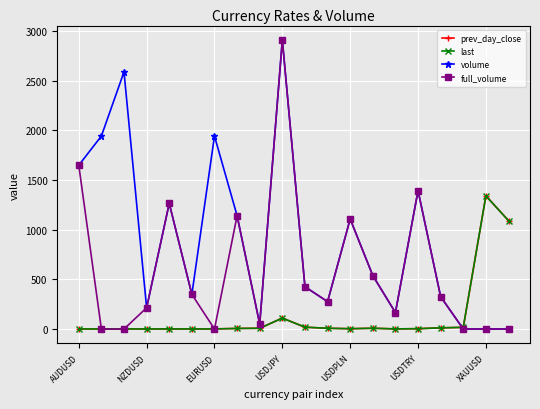

Which series has the largest total across all categories?

volume